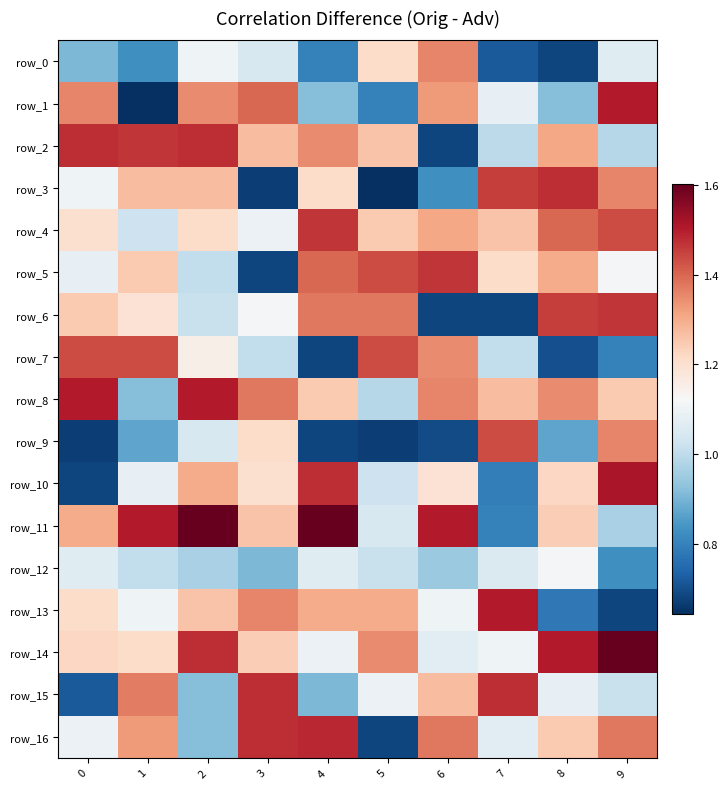

Between 5 and 6, which is larger?

6